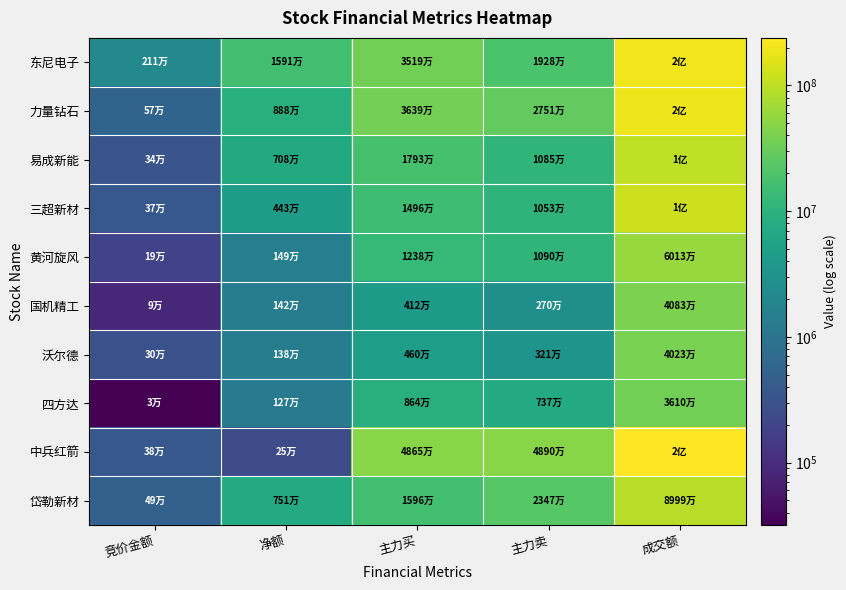

At how many categories does at least one series exceed 47232662?

3